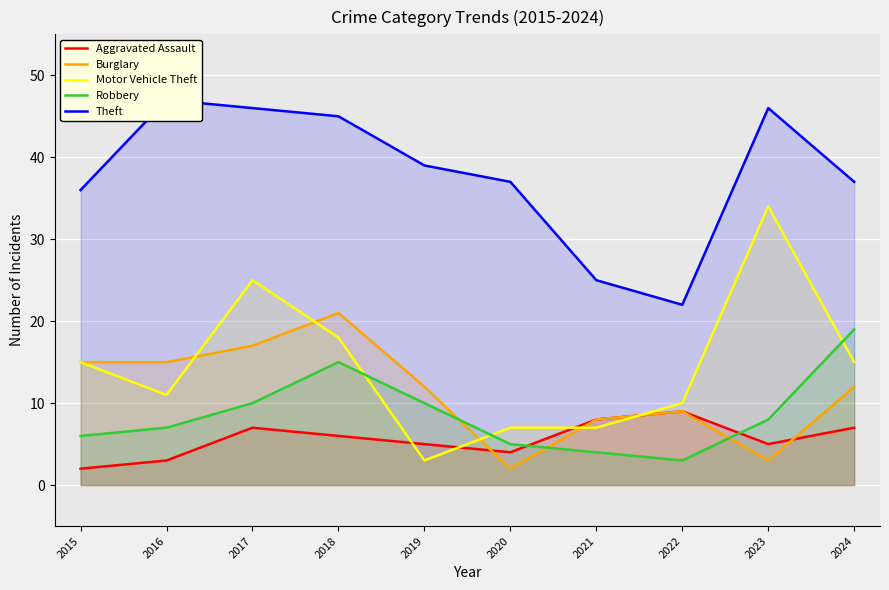

Which label corresponds to the smallest value in the chart?

2015